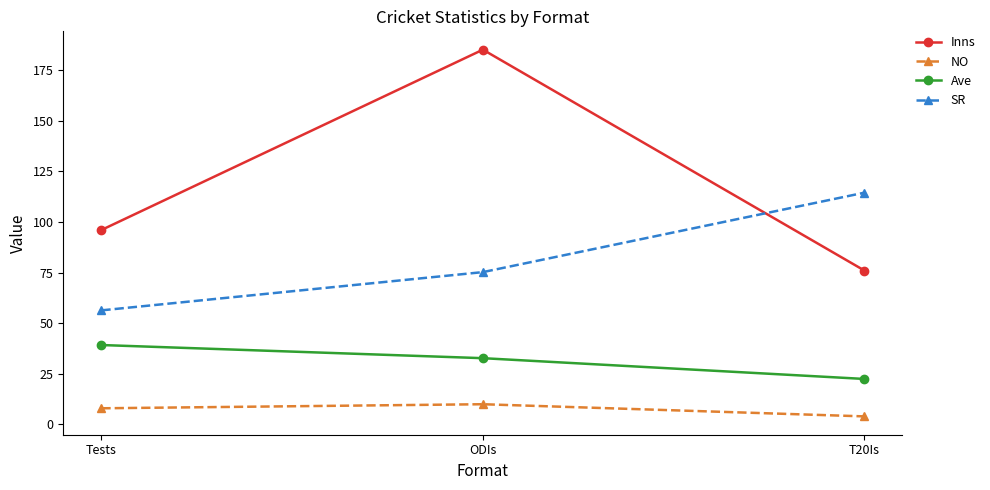

What is the difference between the maximum and minimum values in the Inns series?

109.0